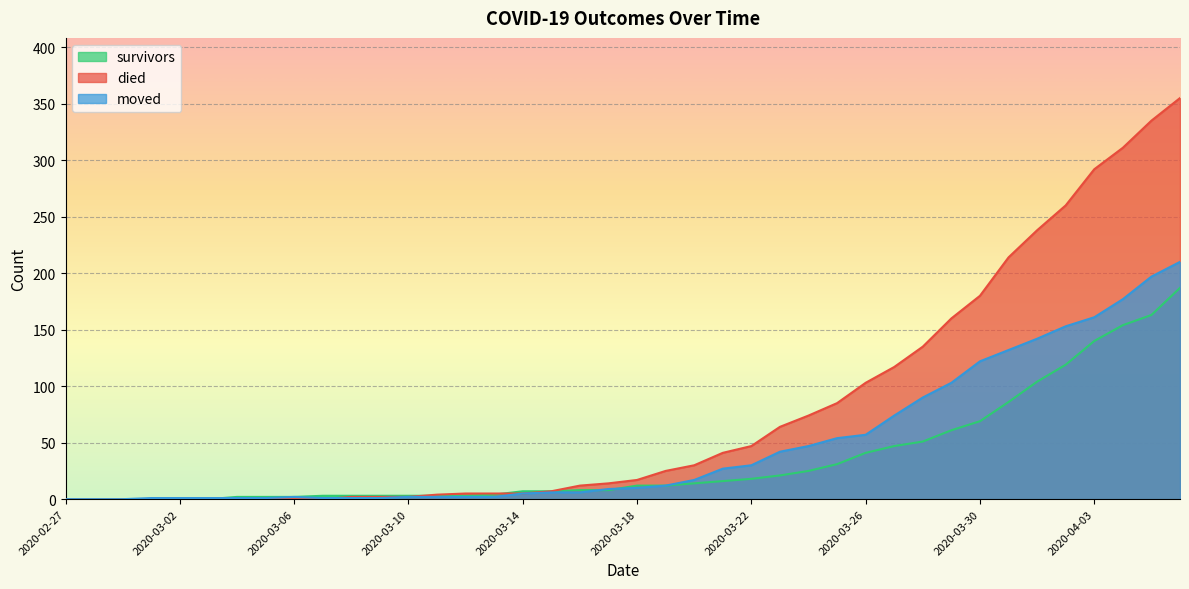

Is it true that died equals 5 at 2020-03-14?

True